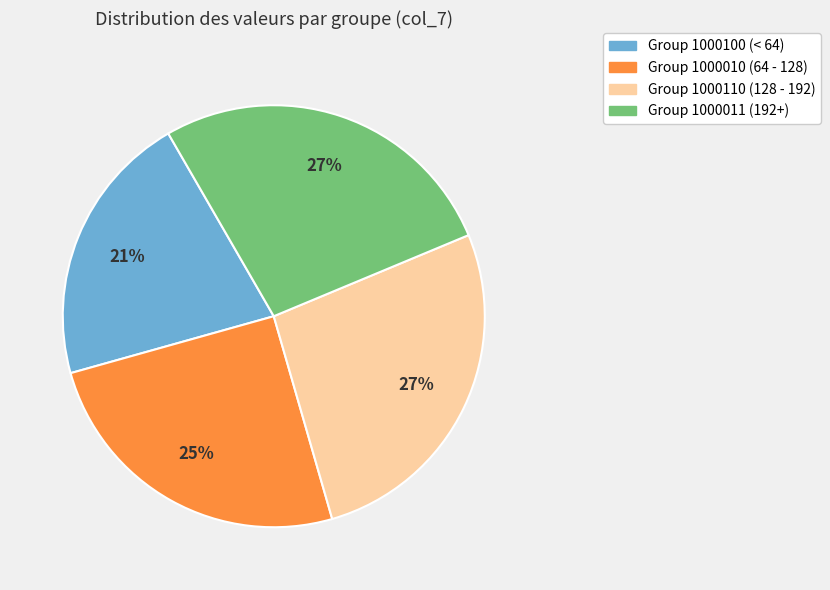

True or false: Group 1000100 (< 64) accounts for 21% of the total.

True